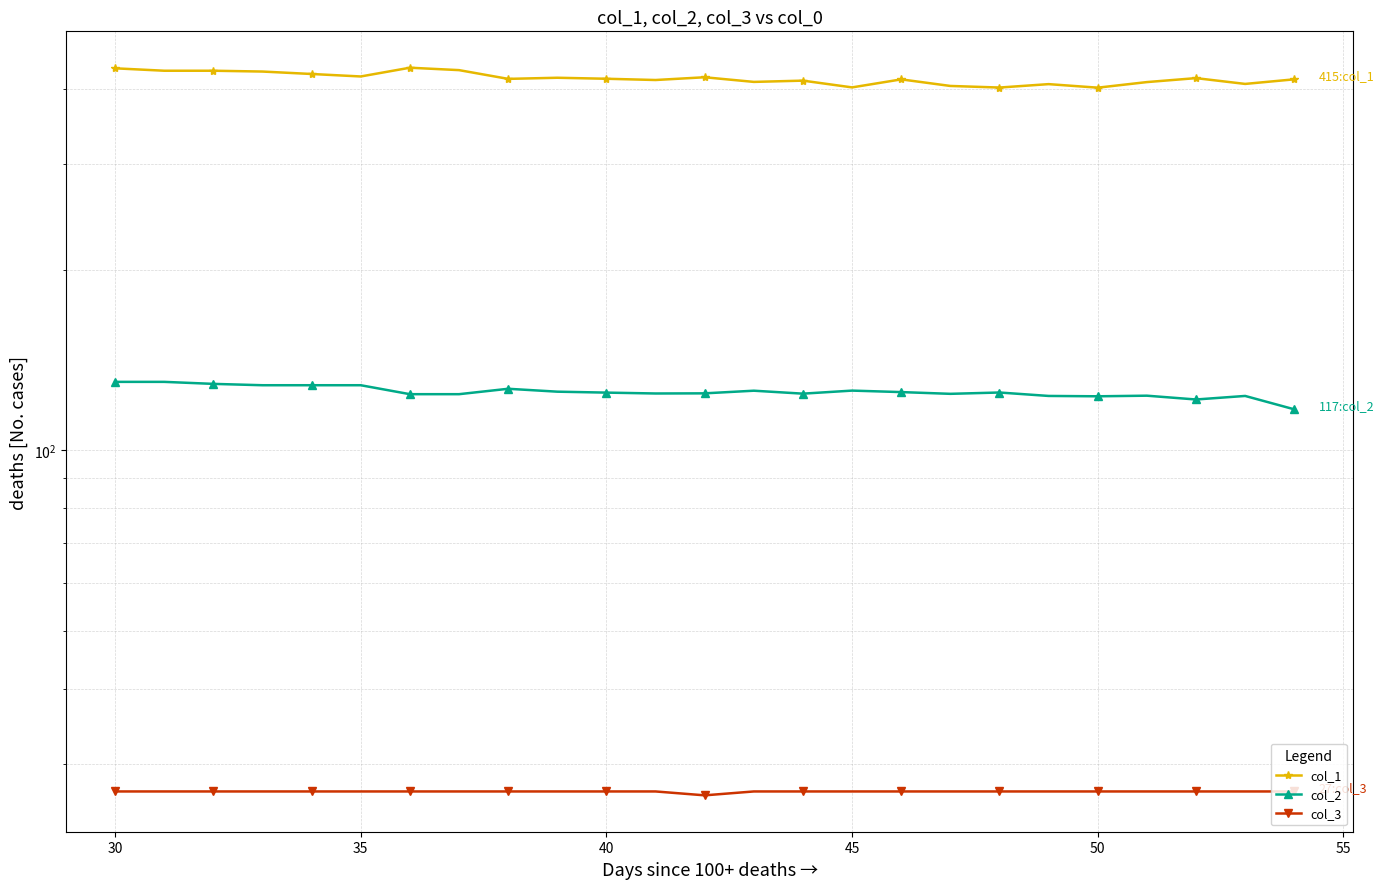

True or false: col_3 and col_1 intersect in this chart.

False